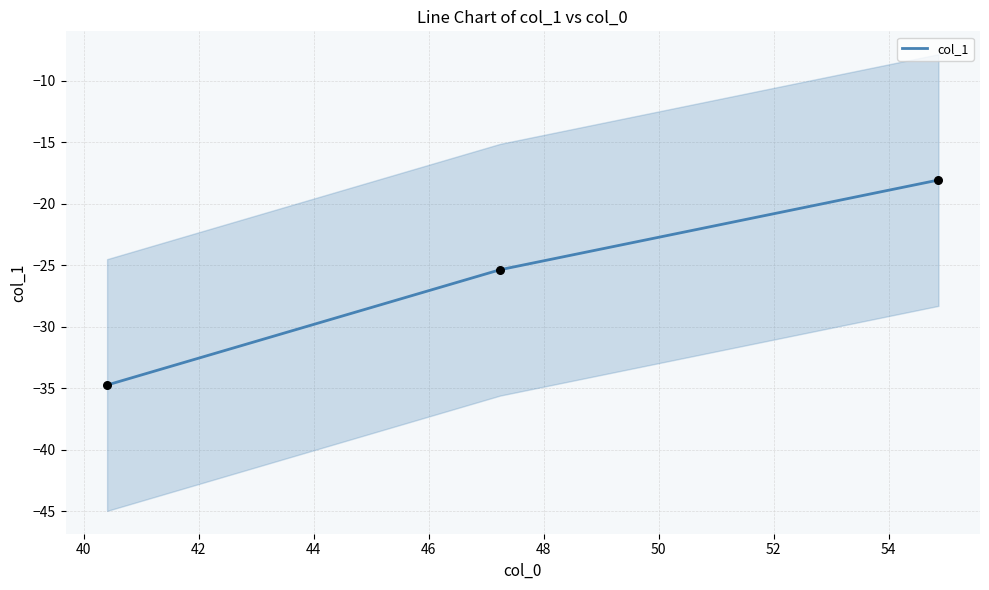

What is the maximum value for col_1?

-18.1